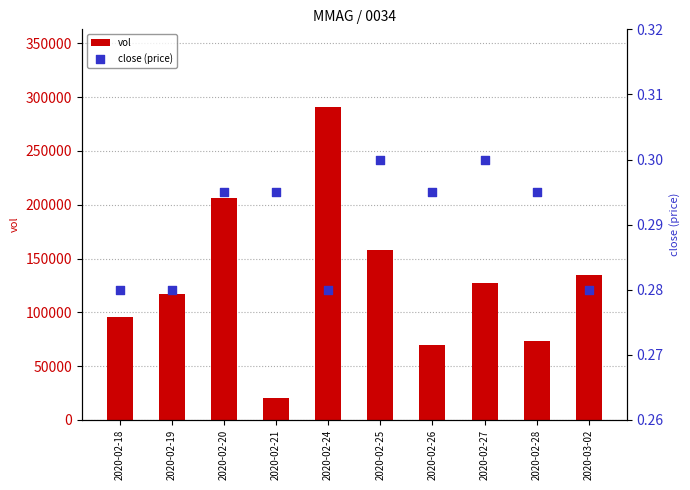

Which series has the widest spread of Y values?

vol